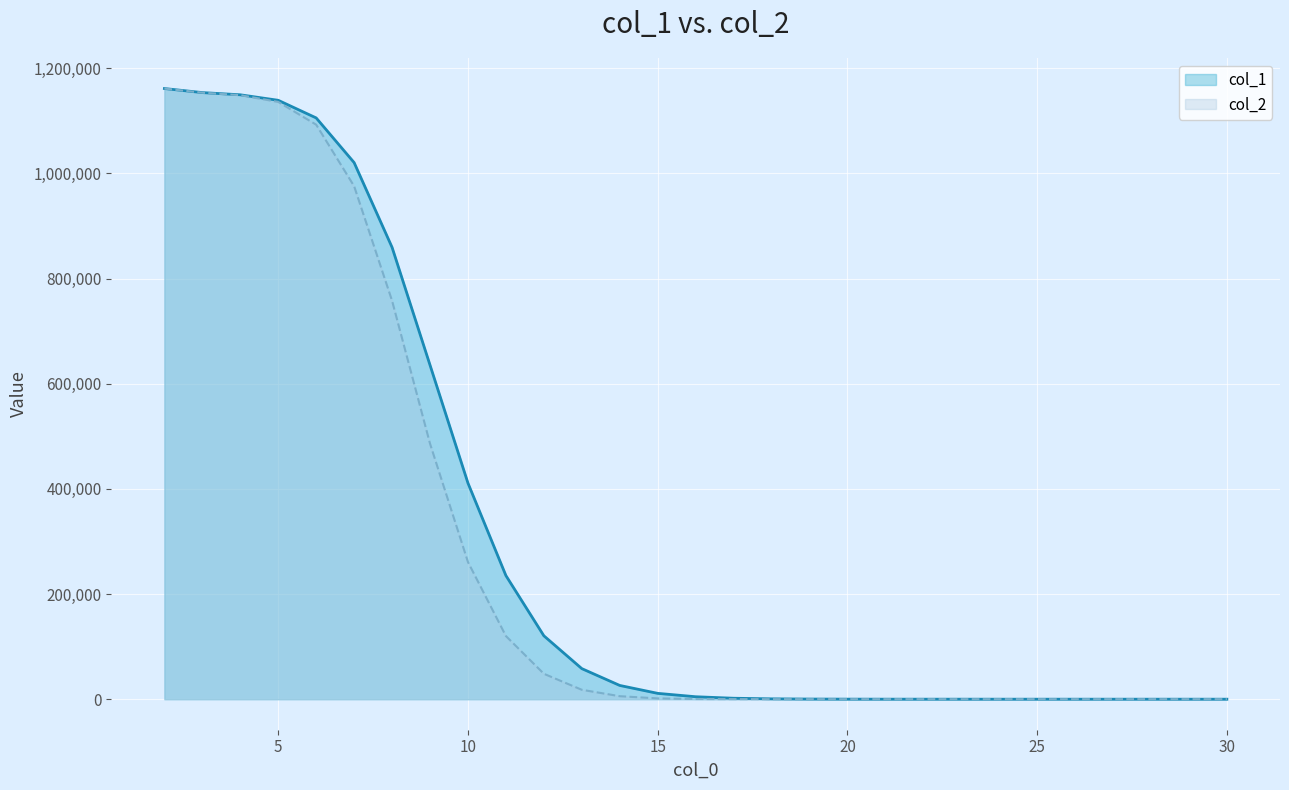

Count the number of data series in this chart.

2